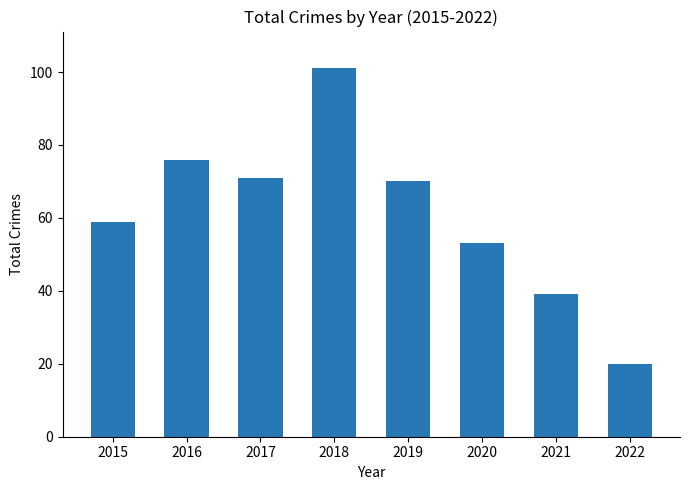

Reading right to left, transcribe all the data shown in this chart.

2022=20	2021=39	2020=53	2019=70	2018=101	2017=71	2016=76	2015=59